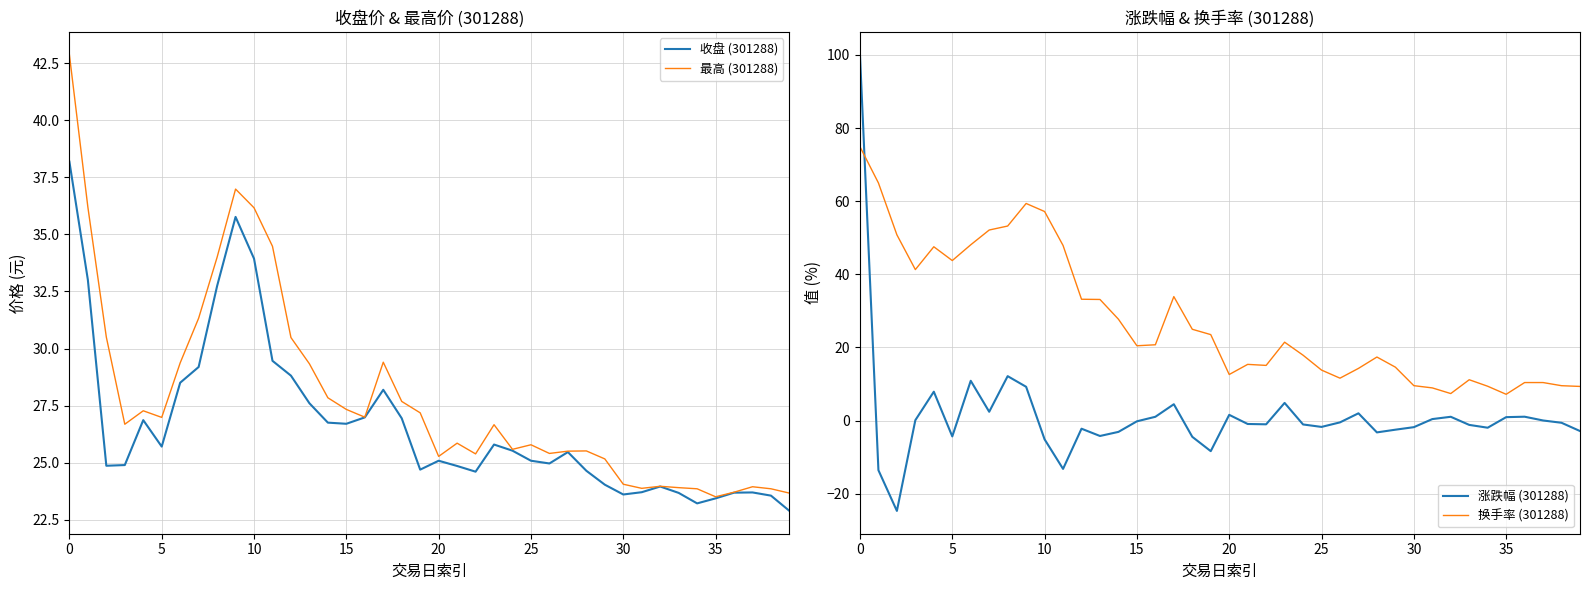

What are all the series names shown in the legend?

收盘 (301288), 最高 (301288), 涨跌幅 (301288), 换手率 (301288)